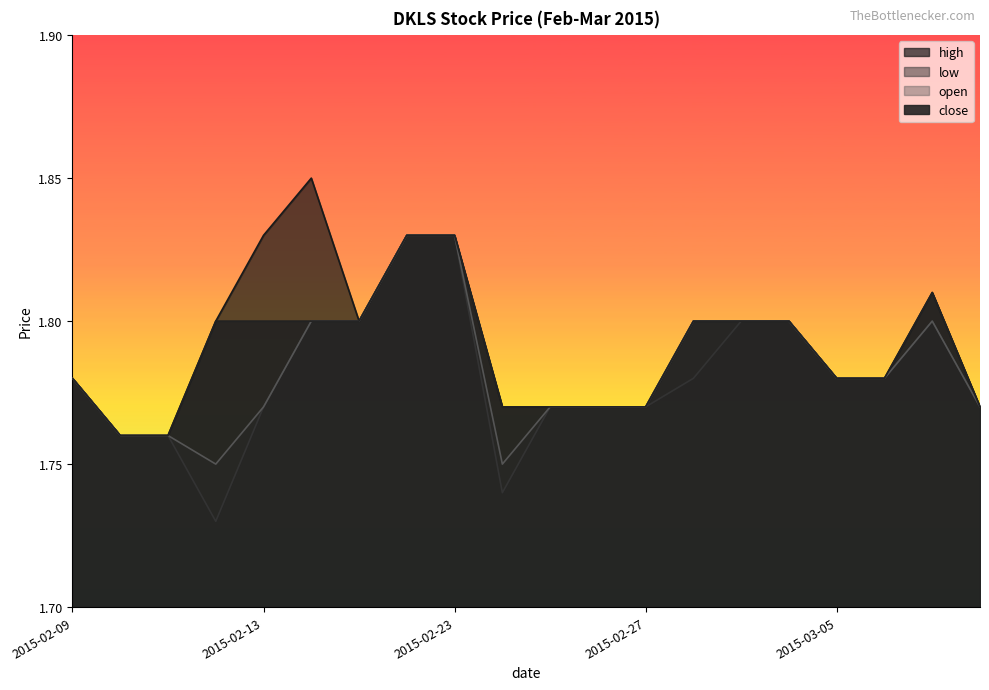

Count the number of categories in the chart.

20